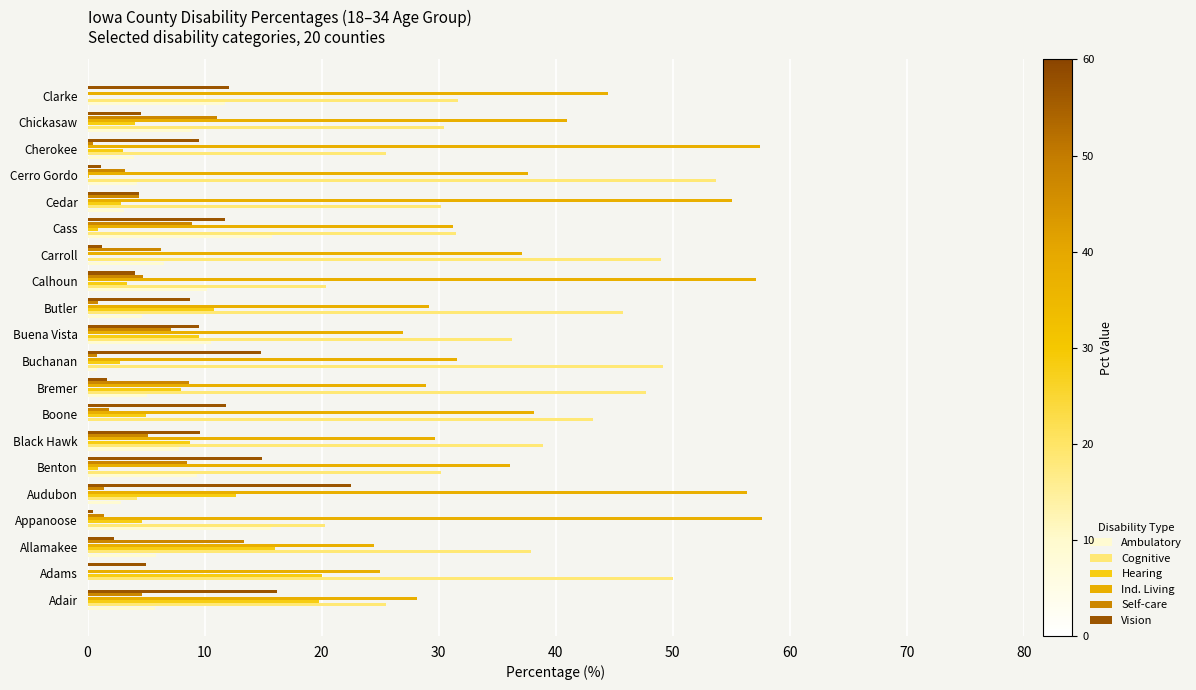

Which series has the widest spread of values?

Cognitive